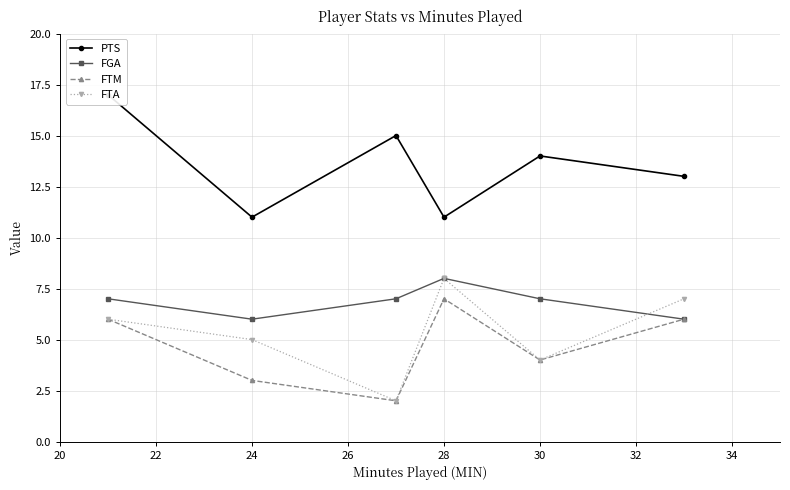

What is the highest value of the FTM series?

7